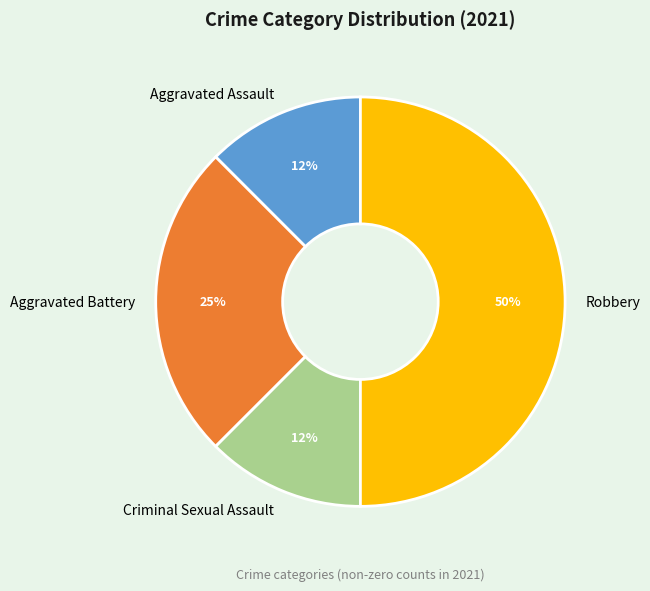

Which has a higher value, Aggravated Battery or Aggravated Assault?

Aggravated Battery